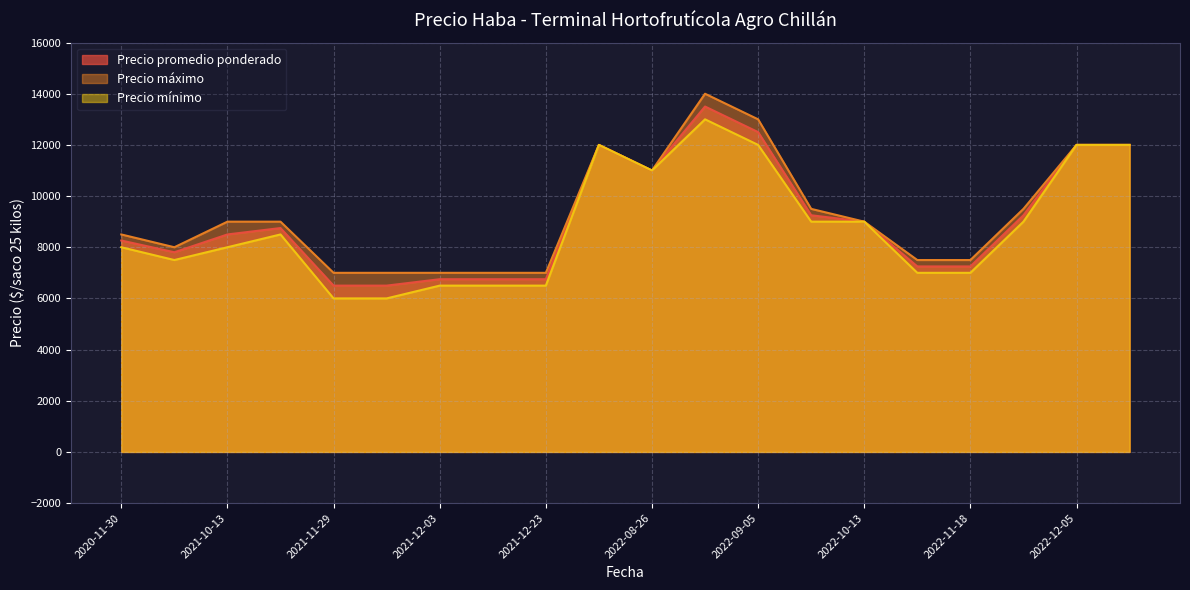

Which has a higher value, 2022-12-05 or 2021-12-10?

2022-12-05